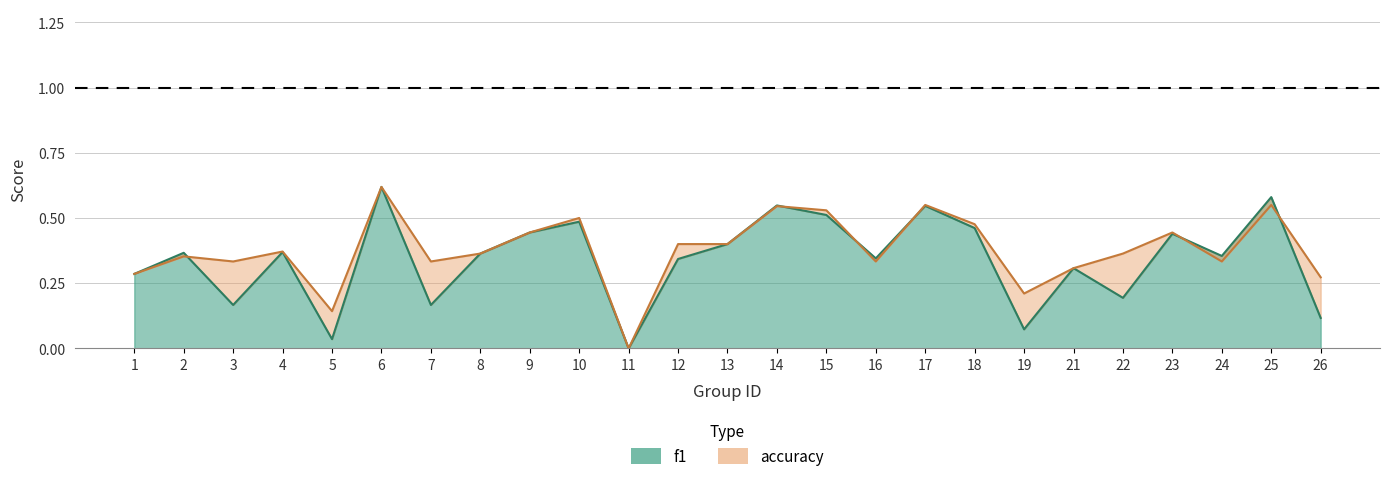

Which series ends up on top after the final intersection of f1 and accuracy?

accuracy